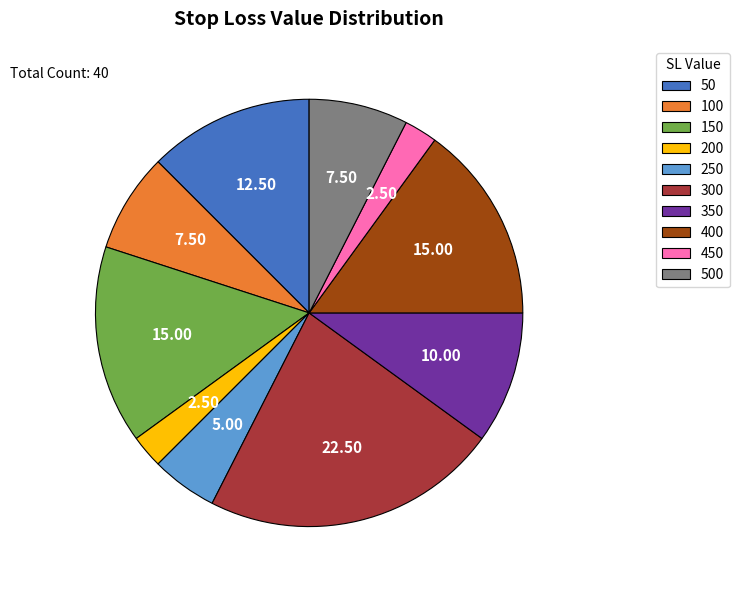

Is the sum of 300 and 250 greater than half?

No